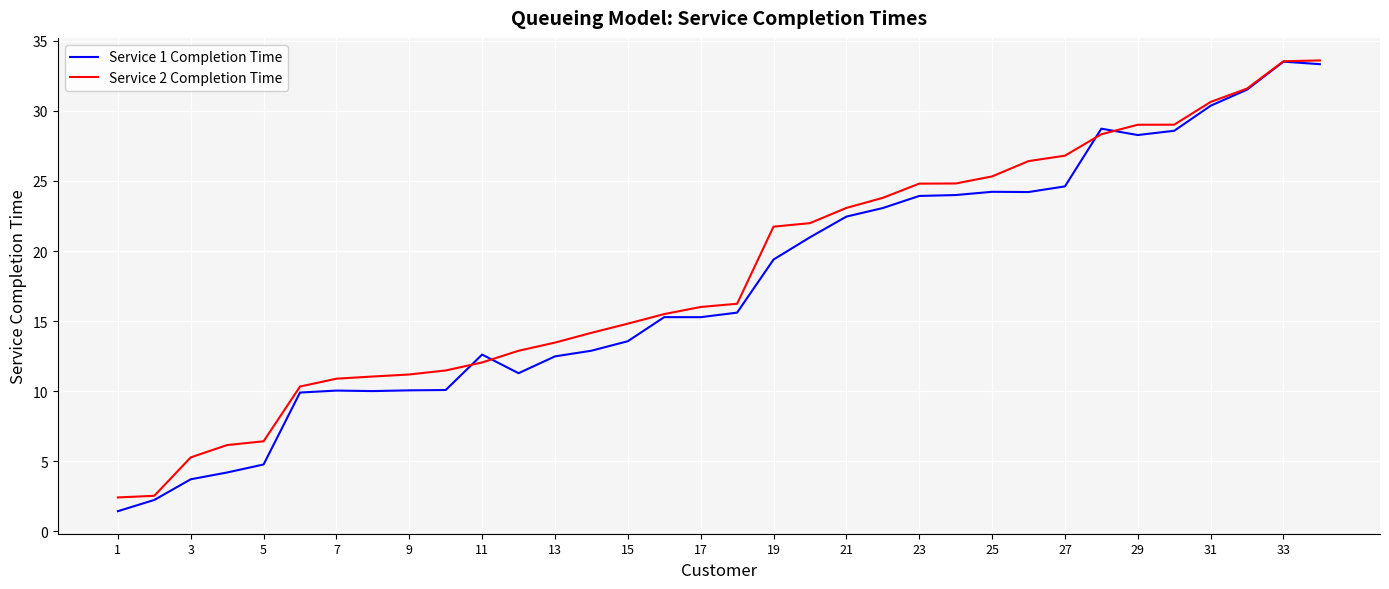

What is the maximum value for Service 1 Completion Time?

33.5